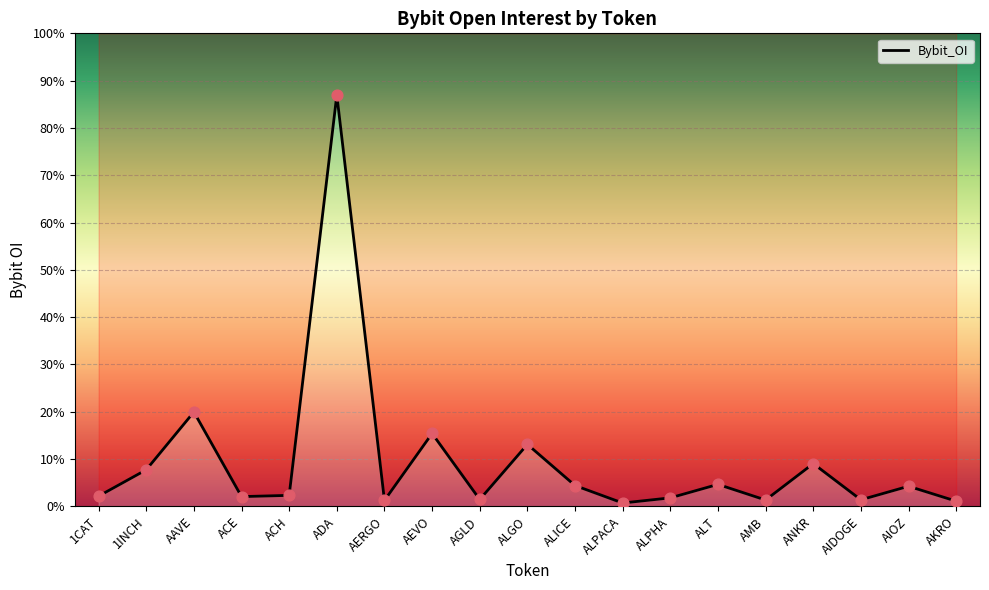

Between AGLD and ANKR, which is larger?

ANKR